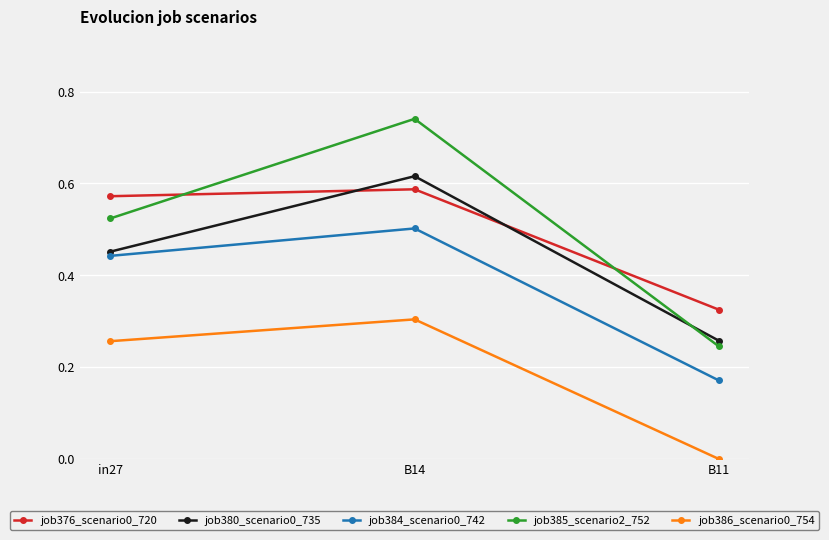

Where is job384_scenario0_742 nearest to the value 0?

B11